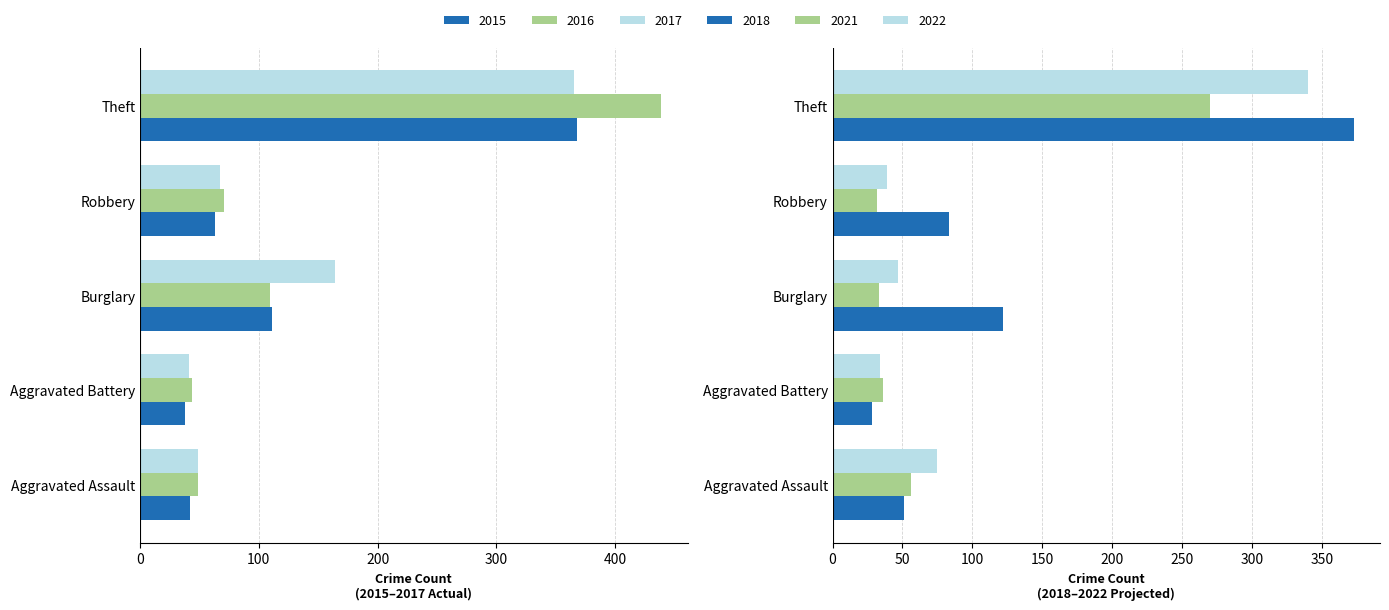

How many values in the 2017 series are below 67?

2